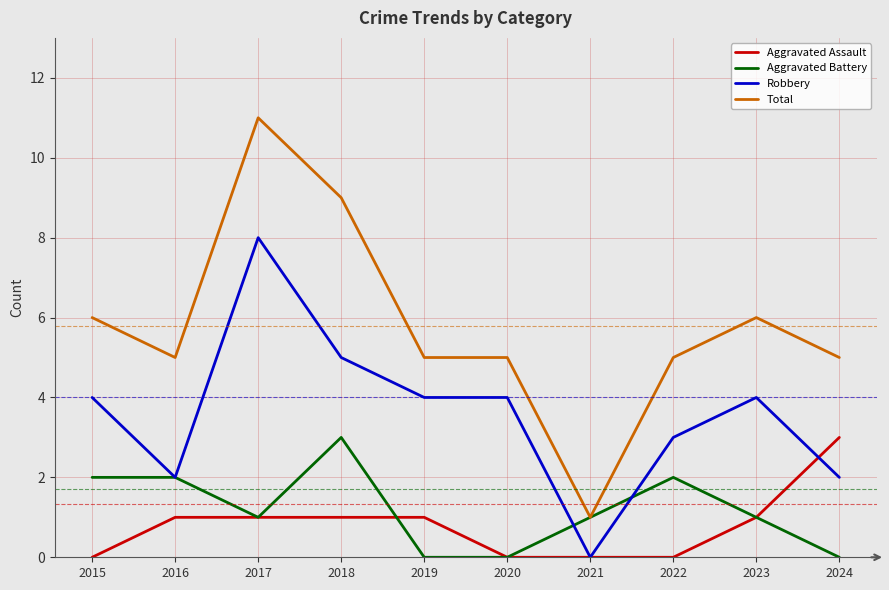

Reading left to right, list all the values displayed in this chart.

Aggravated Assault: 2015=0	2016=1	2017=1	2018=1	2019=1	2020=0	2021=0	2022=0	2023=1	2024=3
Aggravated Battery: 2015=2	2016=2	2017=1	2018=3	2019=0	2020=0	2021=1	2022=2	2023=1	2024=0
Robbery: 2015=4	2016=2	2017=8	2018=5	2019=4	2020=4	2021=0	2022=3	2023=4	2024=2
Total: 2015=6	2016=5	2017=11	2018=9	2019=5	2020=5	2021=1	2022=5	2023=6	2024=5